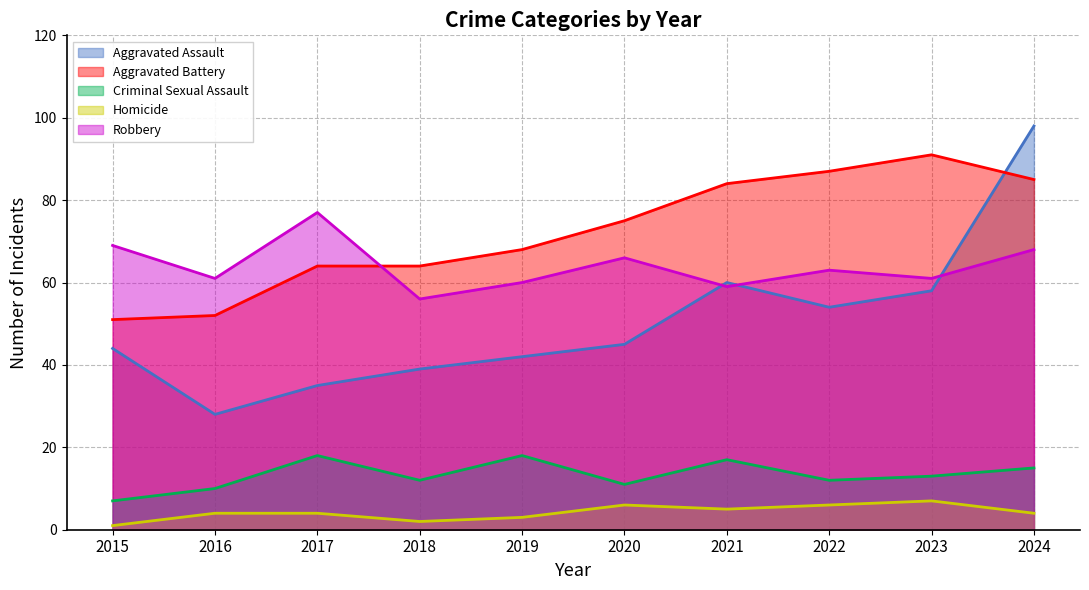

Rank the series by their maximum value, from lowest to highest.

Homicide, Criminal Sexual Assault, Robbery, Aggravated Battery, Aggravated Assault